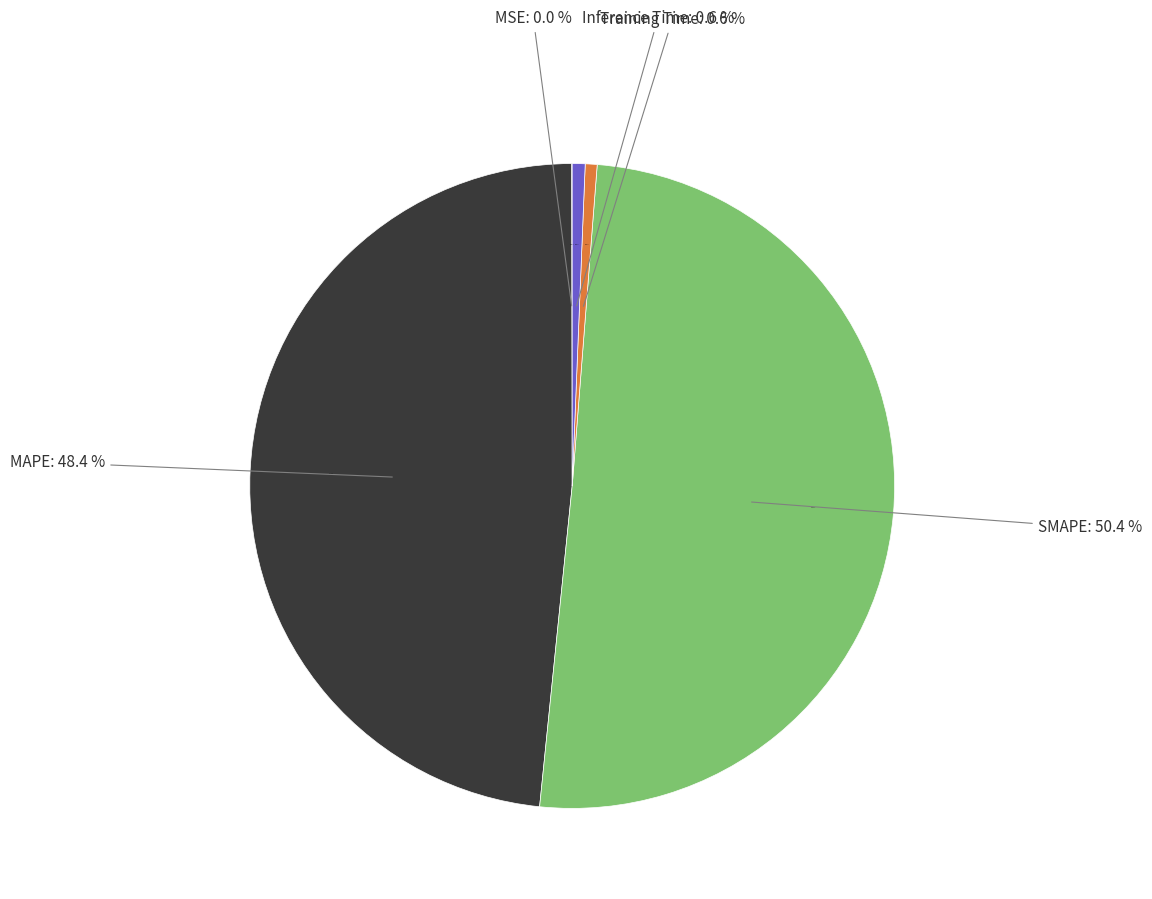

To the nearest percent, what percentage of the pie is MAPE?

48%